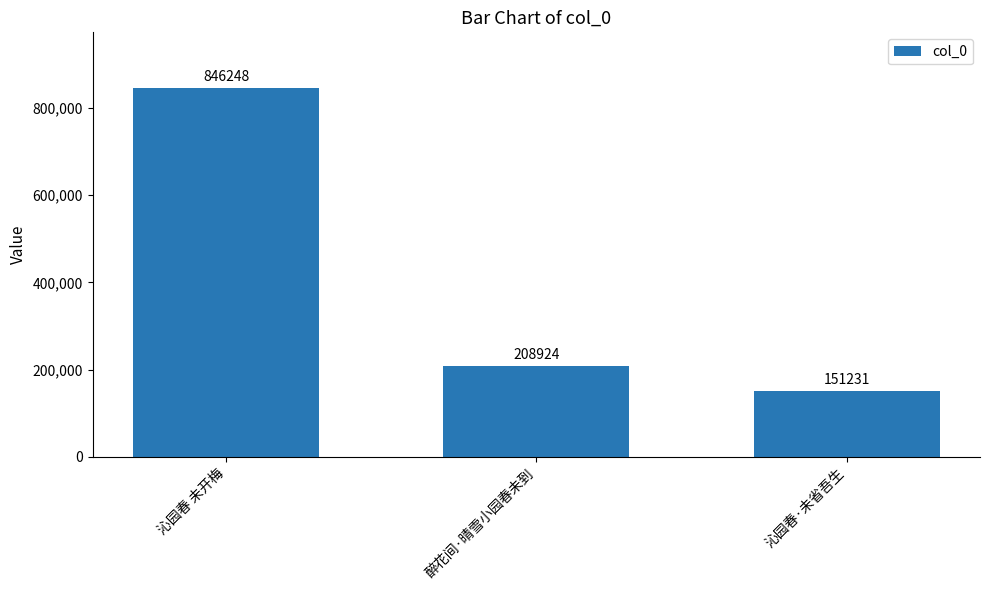

What is the change in value from 醉花间·晴雪小园春未到 to 沁园春·未省吾生?

-57693